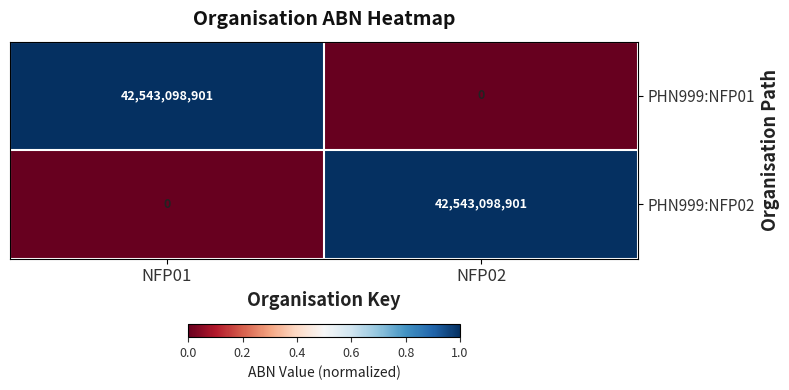

Reading left to right, transcribe all the data shown in this chart.

PHN999:NFP01: 42543098901	0
PHN999:NFP02: 0	42543098901